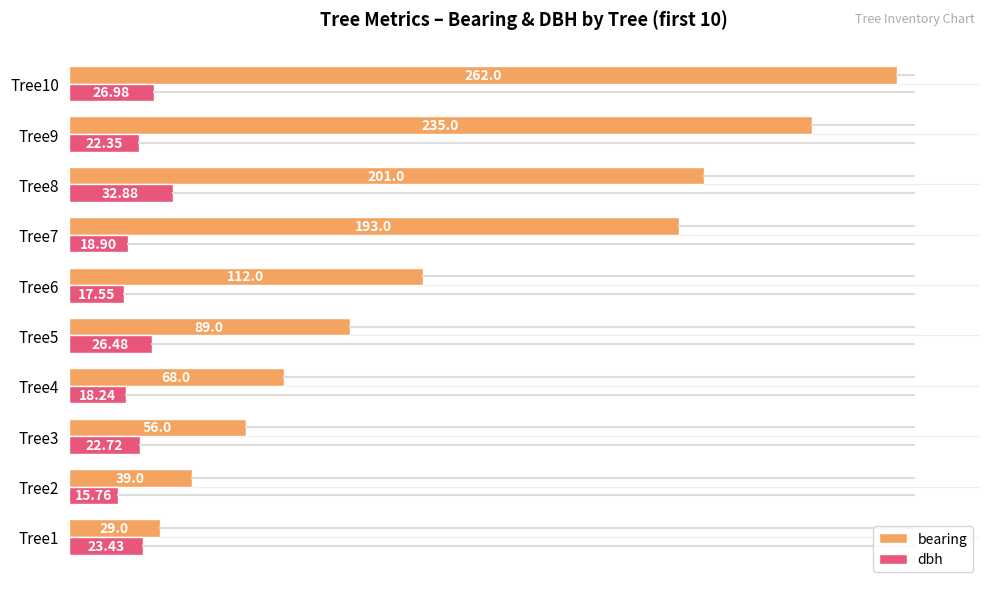

What is the difference between the maximum and minimum values in the bearing series?

233.0